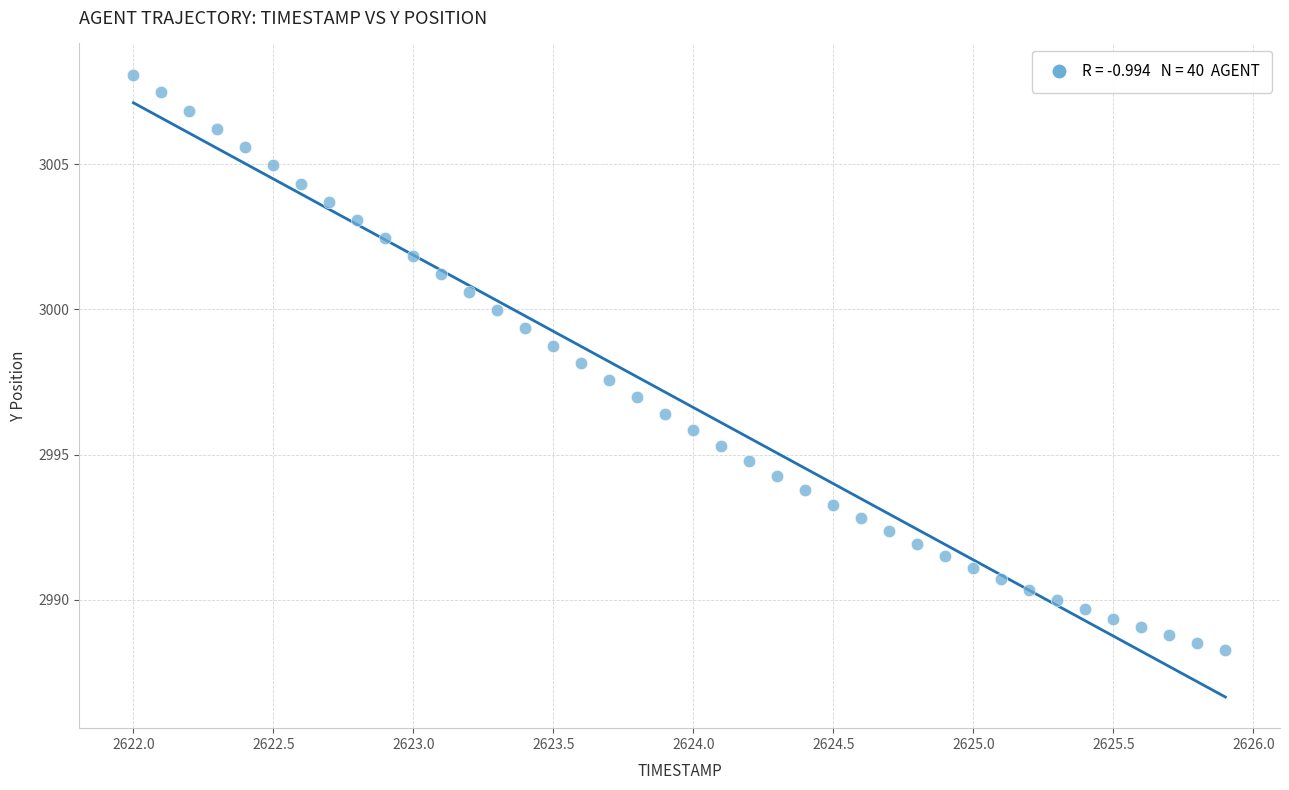

What is the range of X values (max minus min)?

3.9